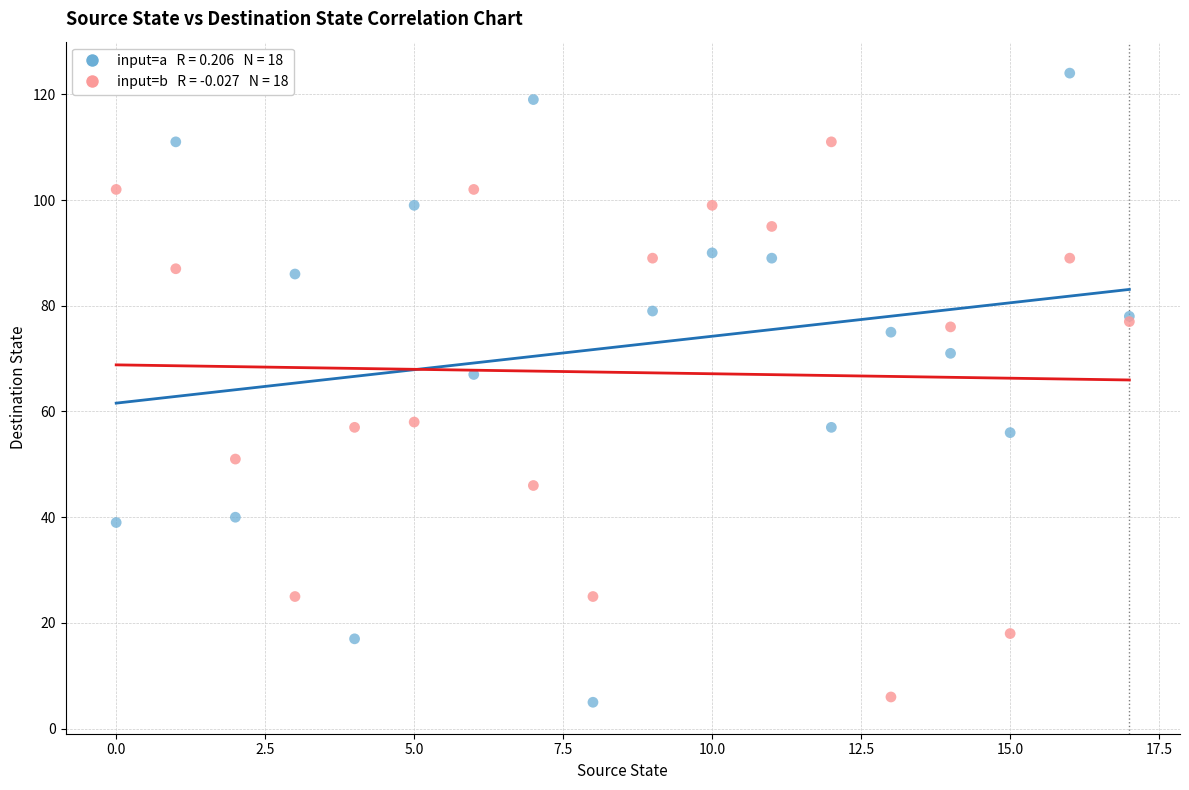

Across all series, what Y value is closest to 64?

67